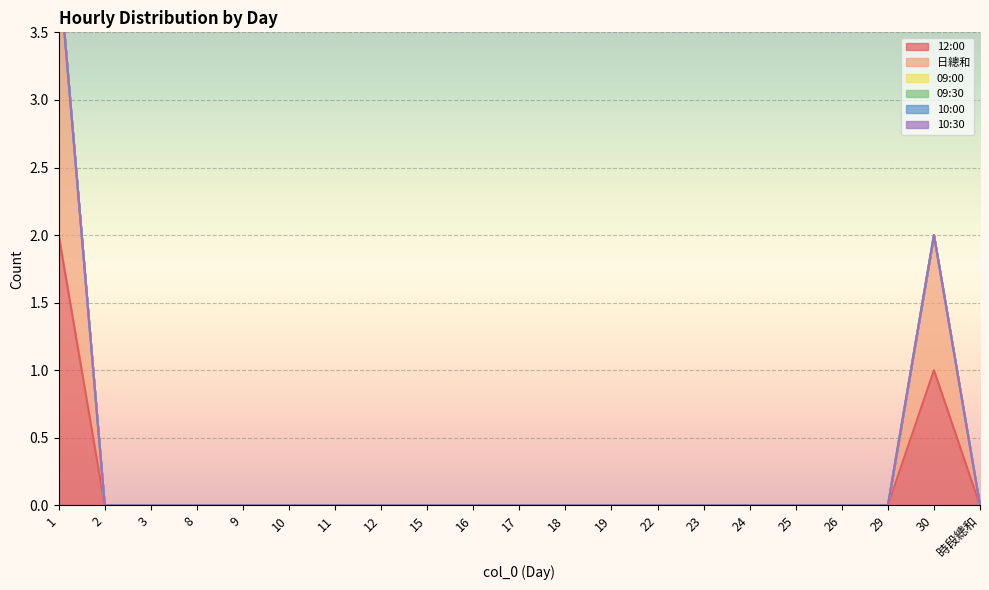

The 12:00 series shows 1 at 24. True or false?

False